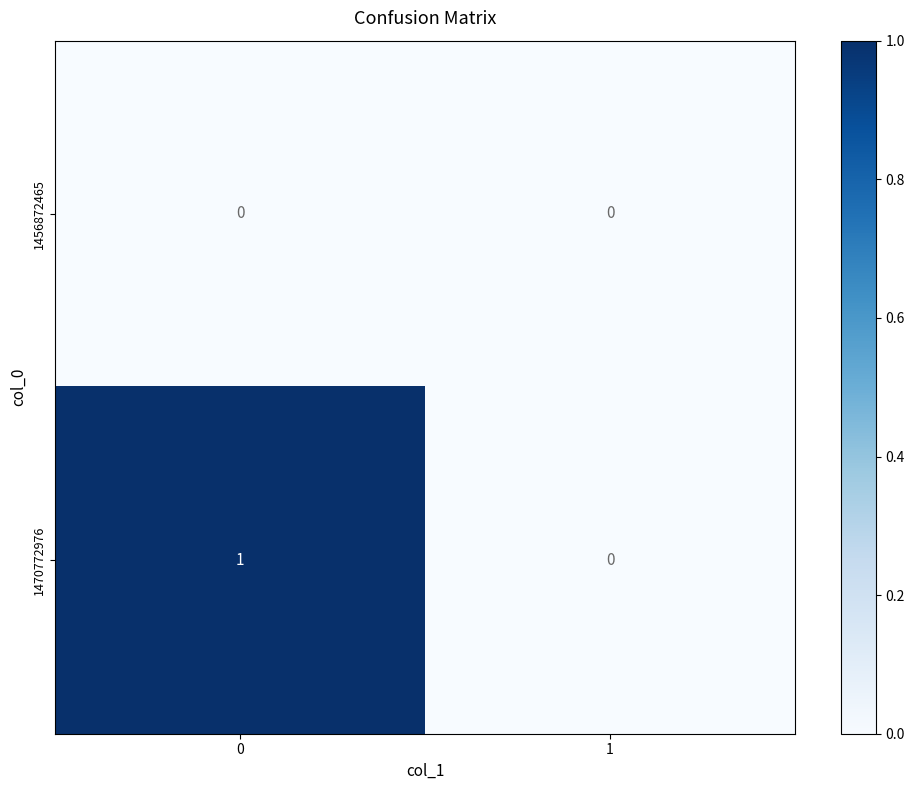

True or false: 1456872465 has a value of 0 at 0.

True